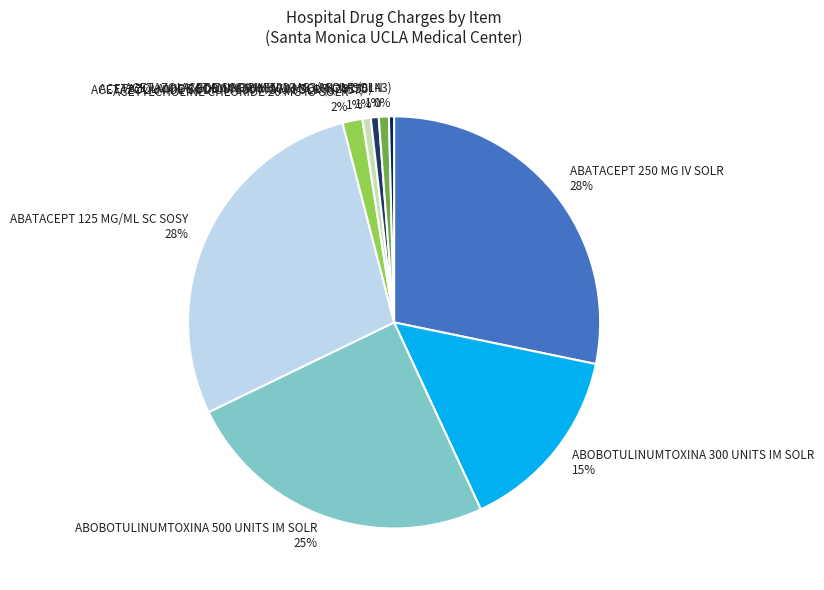

Combined, do ACETAMINOPHEN 10 MG/ML IV SOLN and ABOBOTULINUMTOXINA 500 UNITS IM SOLR account for over 50%?

No